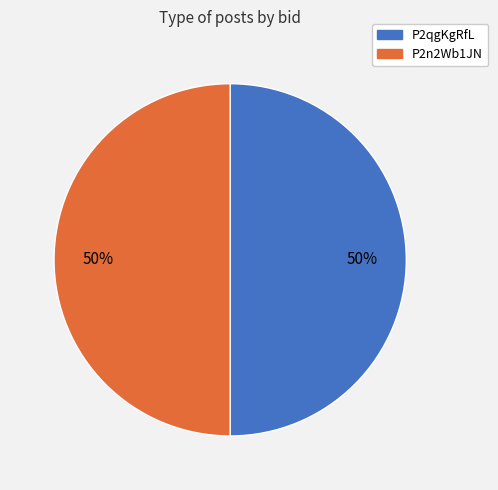

The P2n2Wb1JN slice represents 39% of the pie. True or false?

False